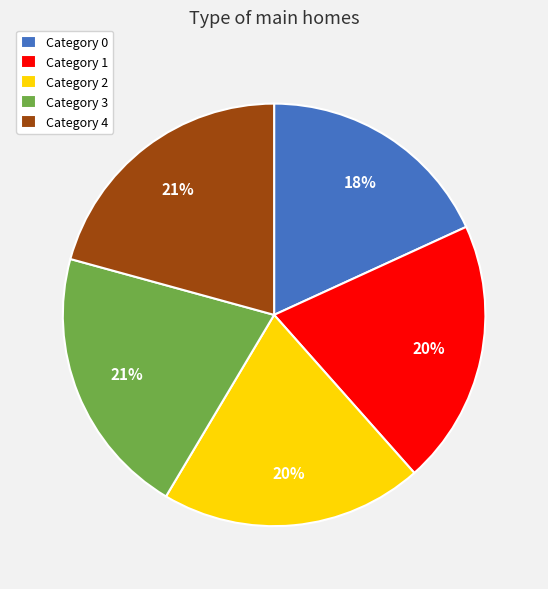

True or false: Category 0 accounts for 18% of the total.

True